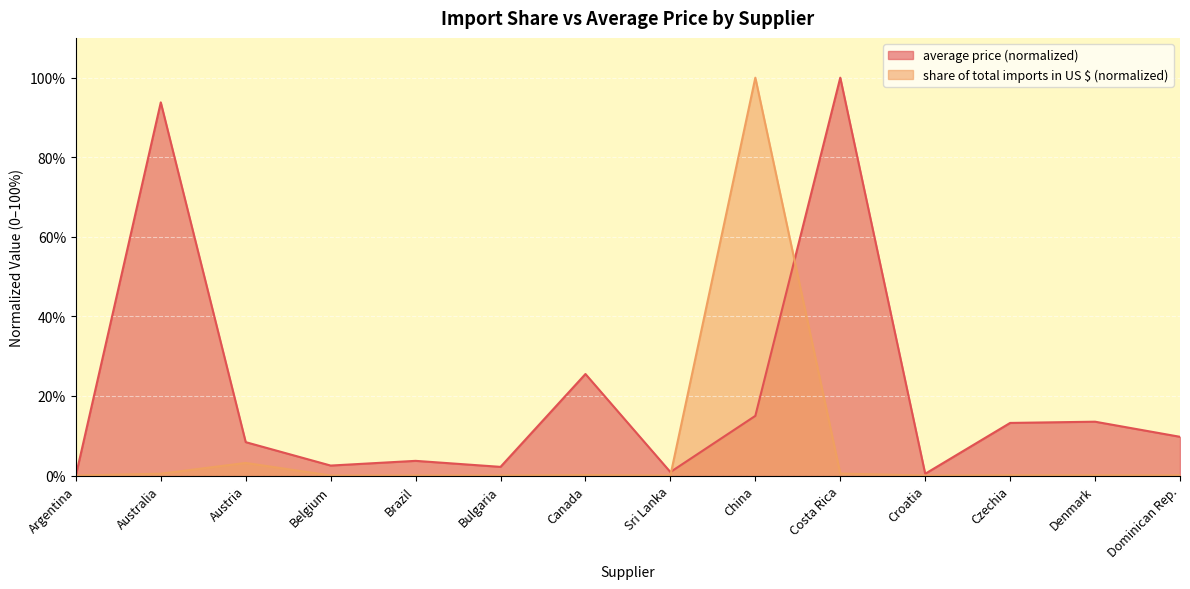

Is it true that share of total imports in US $ equals 0.0 at Belgium?

False